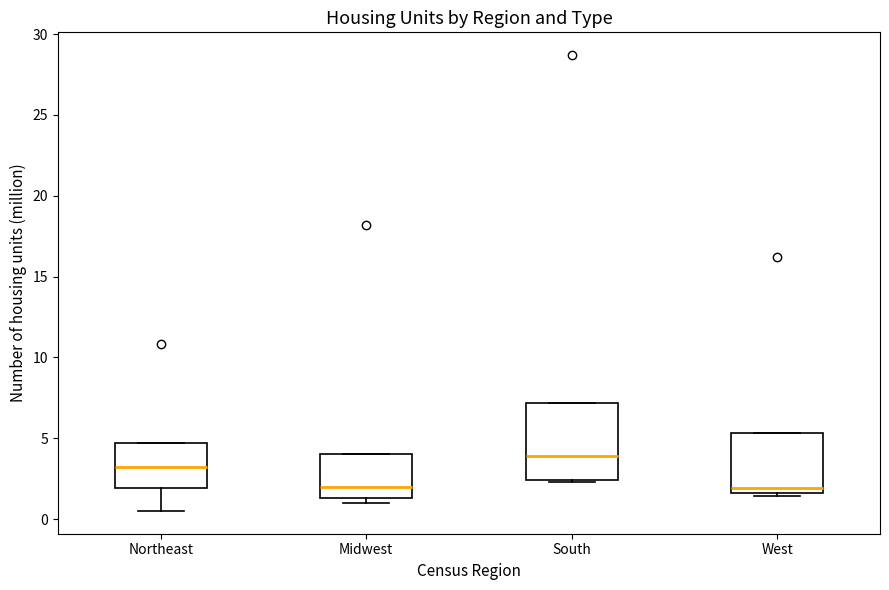

Comparing the boxes themselves (not the whiskers), which one is the tallest?

South